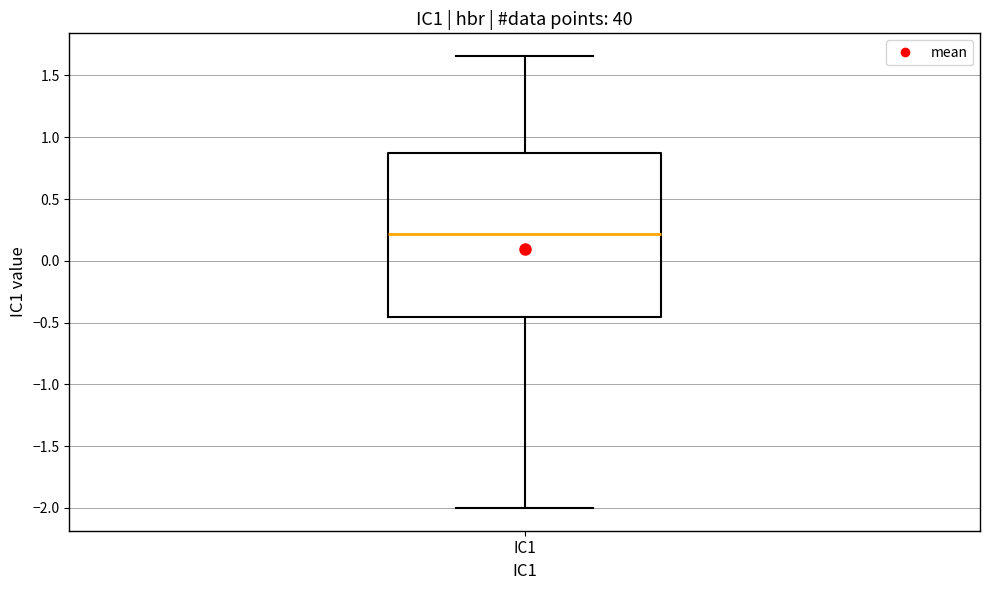

Where does the lower whisker of the box for IC1 end on the y-axis? The values are not printed on the chart, so give them approximately, as read against the axis.

-2.00